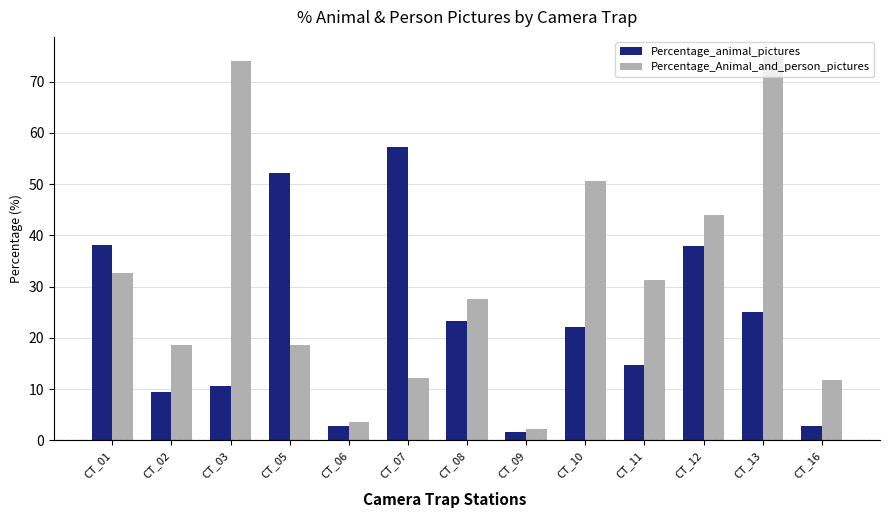

What is the sum of the Percentage_animal_pictures values at CT_05 and CT_08?

75.5